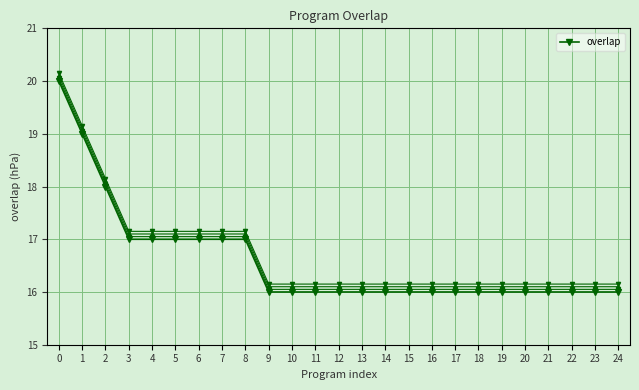

What is the value of the 16th point from the left?

16